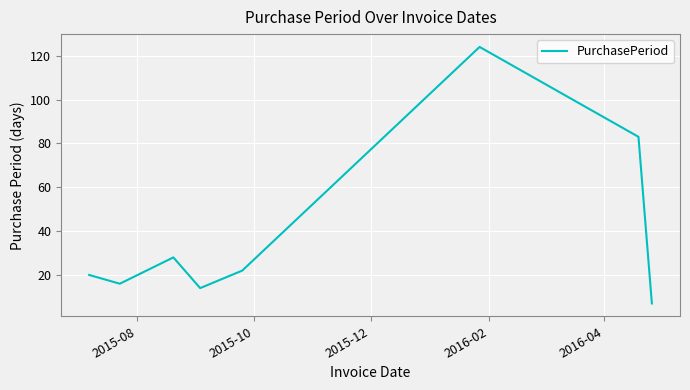

What is the smallest value displayed?

7